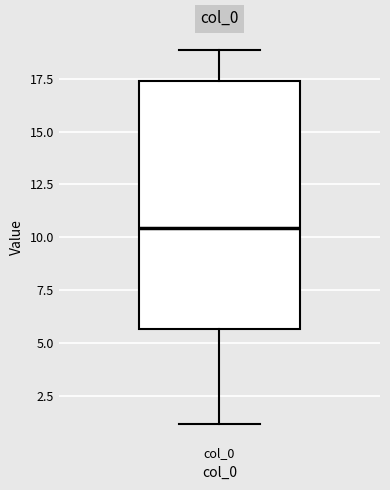

Where is the lower edge of the box for col_0 on the y-axis? The values are not printed on the chart, so give them approximately, as read against the axis.

5.5